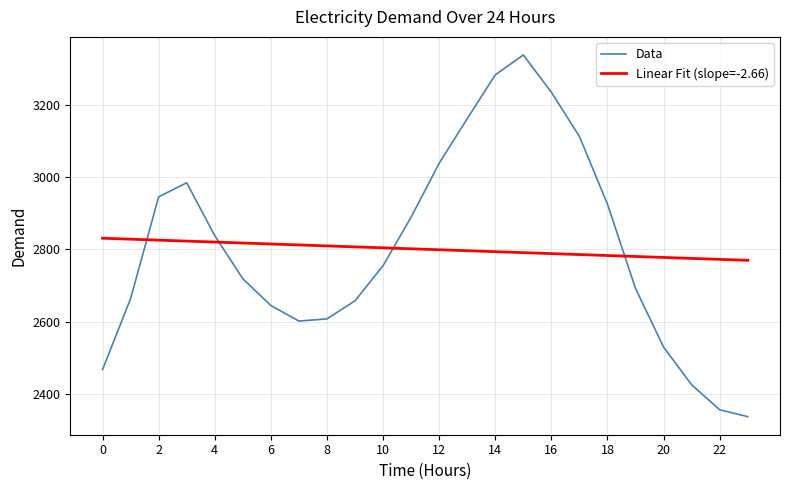

What is the difference between the maximum and minimum values in the Data series?

999.0